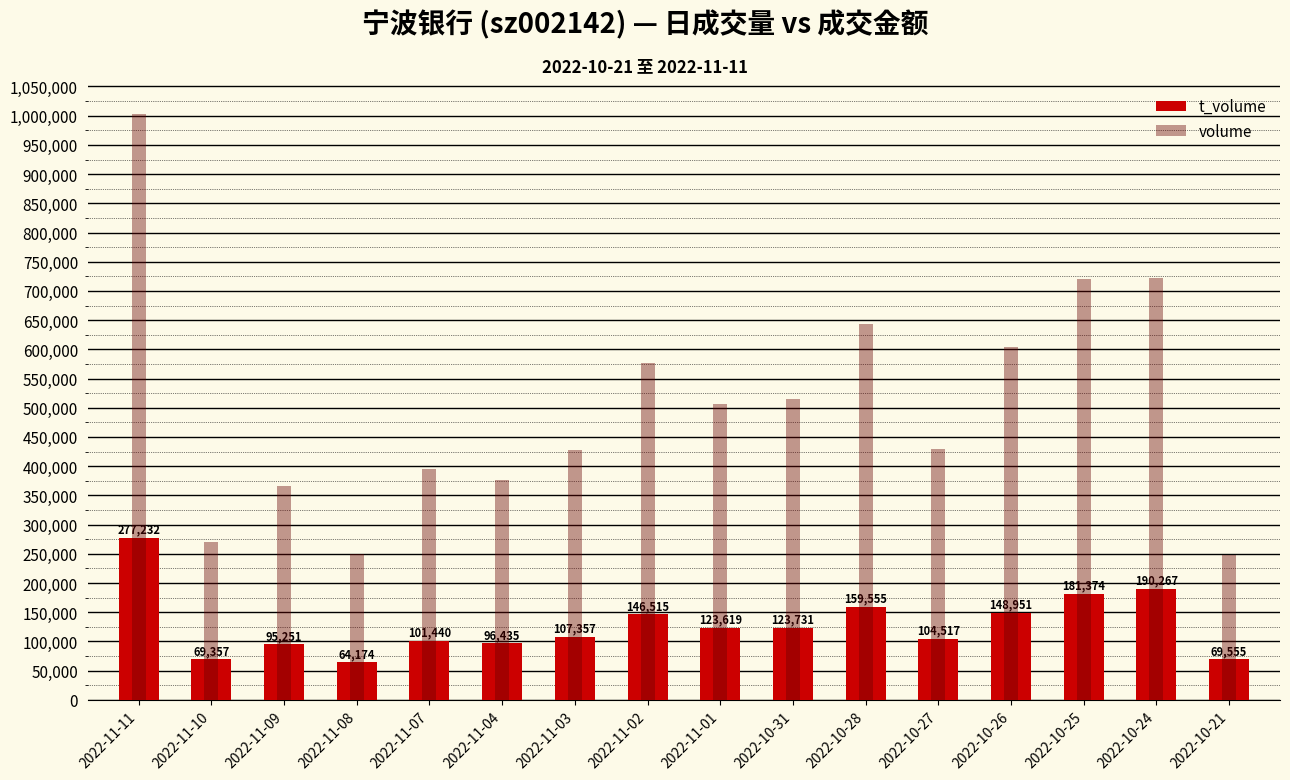

Between 2022-11-04 and 2022-11-03, which series saw the biggest shift?

volume